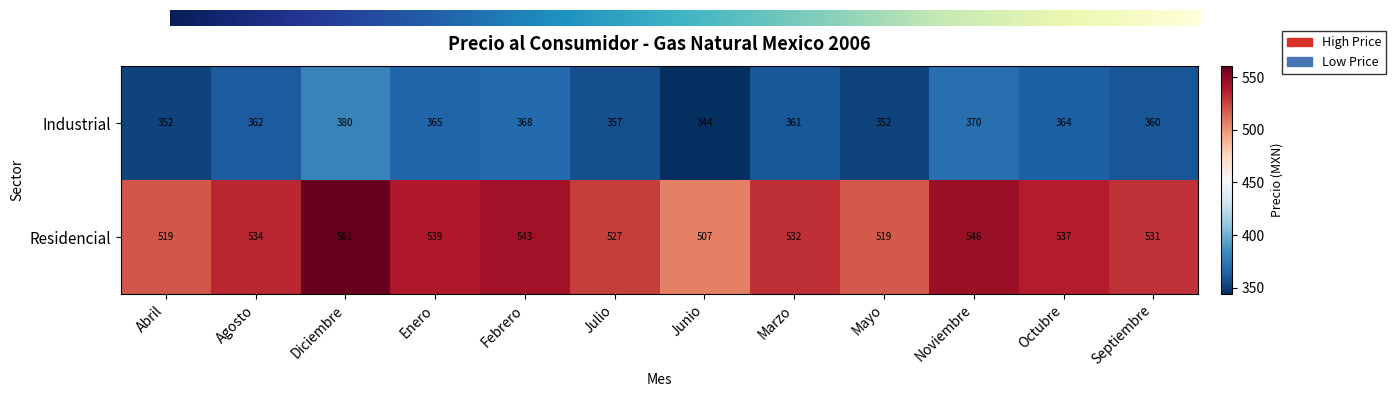

How many series are shown in this chart?

2